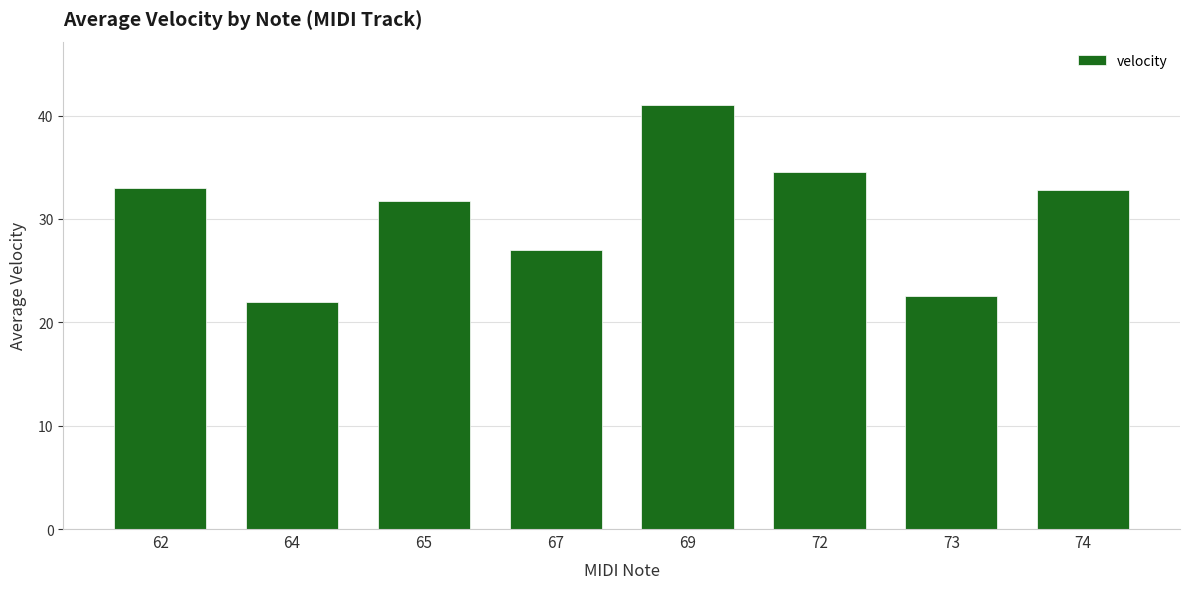

Reading left to right, what are all the values shown in this chart?

33.0	22.0	31.7	27.0	41.0	34.5	22.5	32.8